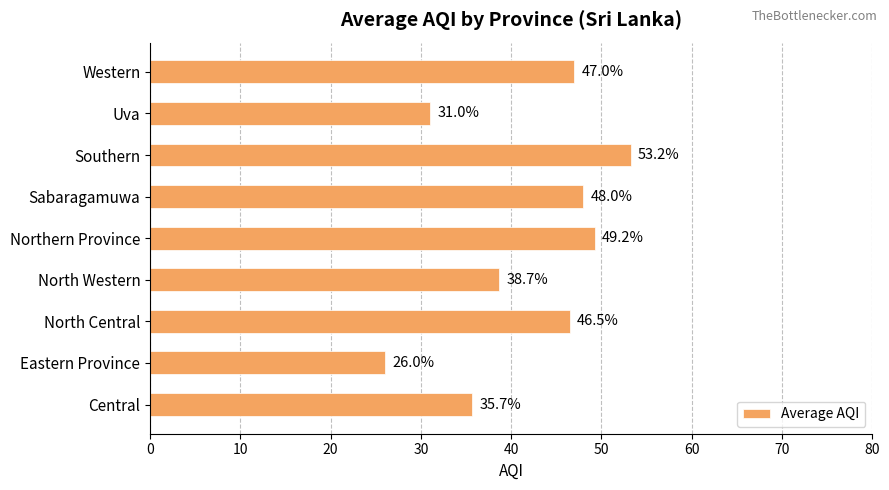

What is the minimum value shown in the chart?

26.0